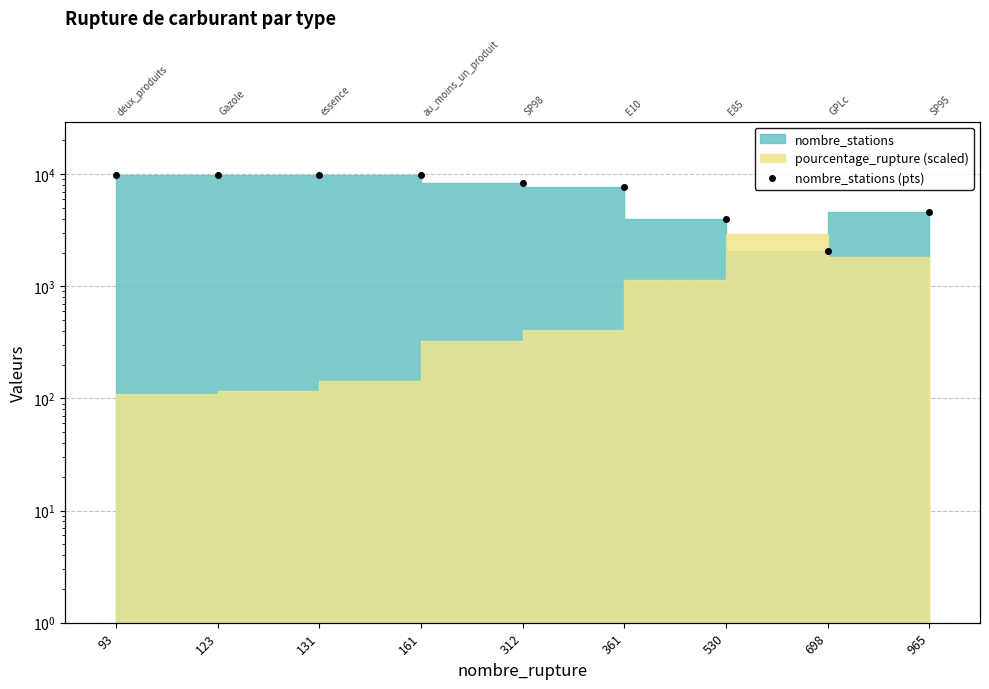

What is the minimum value shown in the chart?

2056